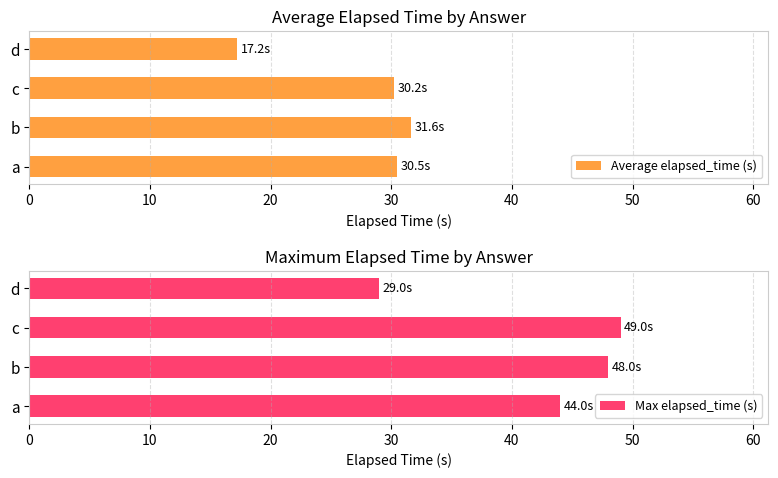

List the series in order of their peak value, highest first.

Max elapsed_time (s), Average elapsed_time (s)